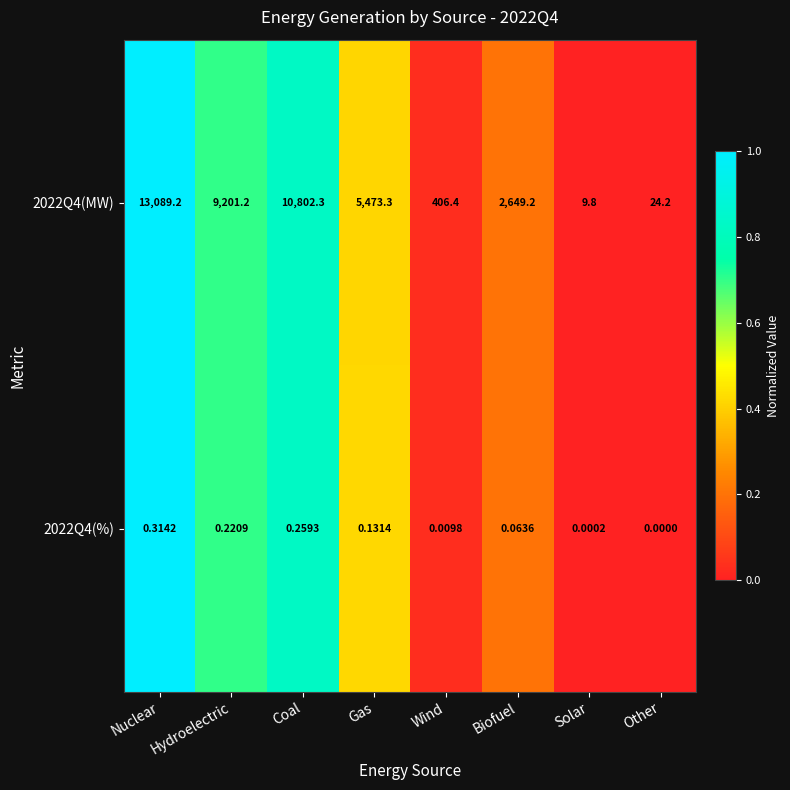

Which series has the largest total across all categories?

2022Q4(MW)